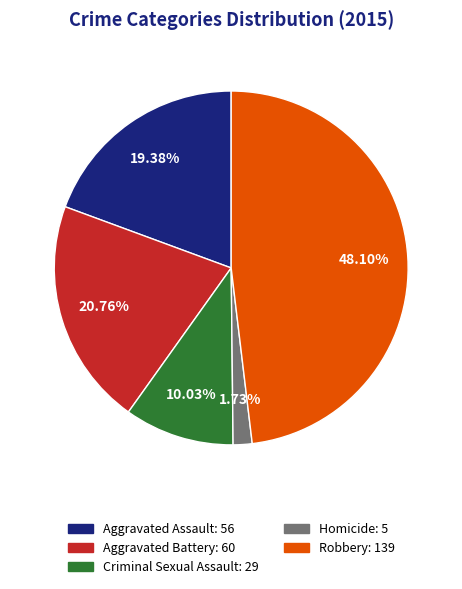

Does Criminal Sexual Assault represent more than half of the total?

No